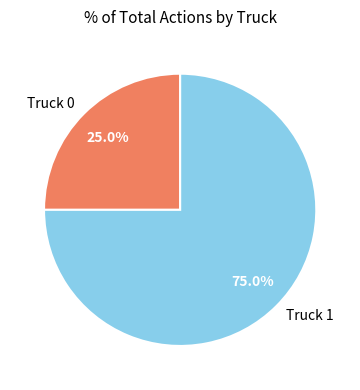

What portion of the pie excludes Truck 0?

75.0%